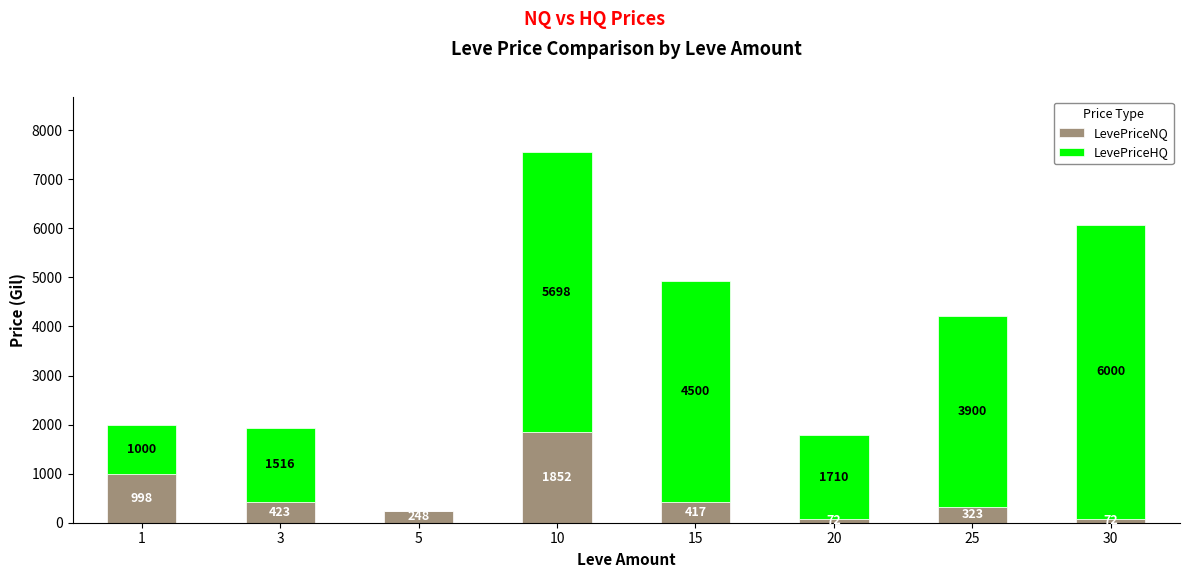

What is the highest value of the LevePriceNQ series?

1852.0